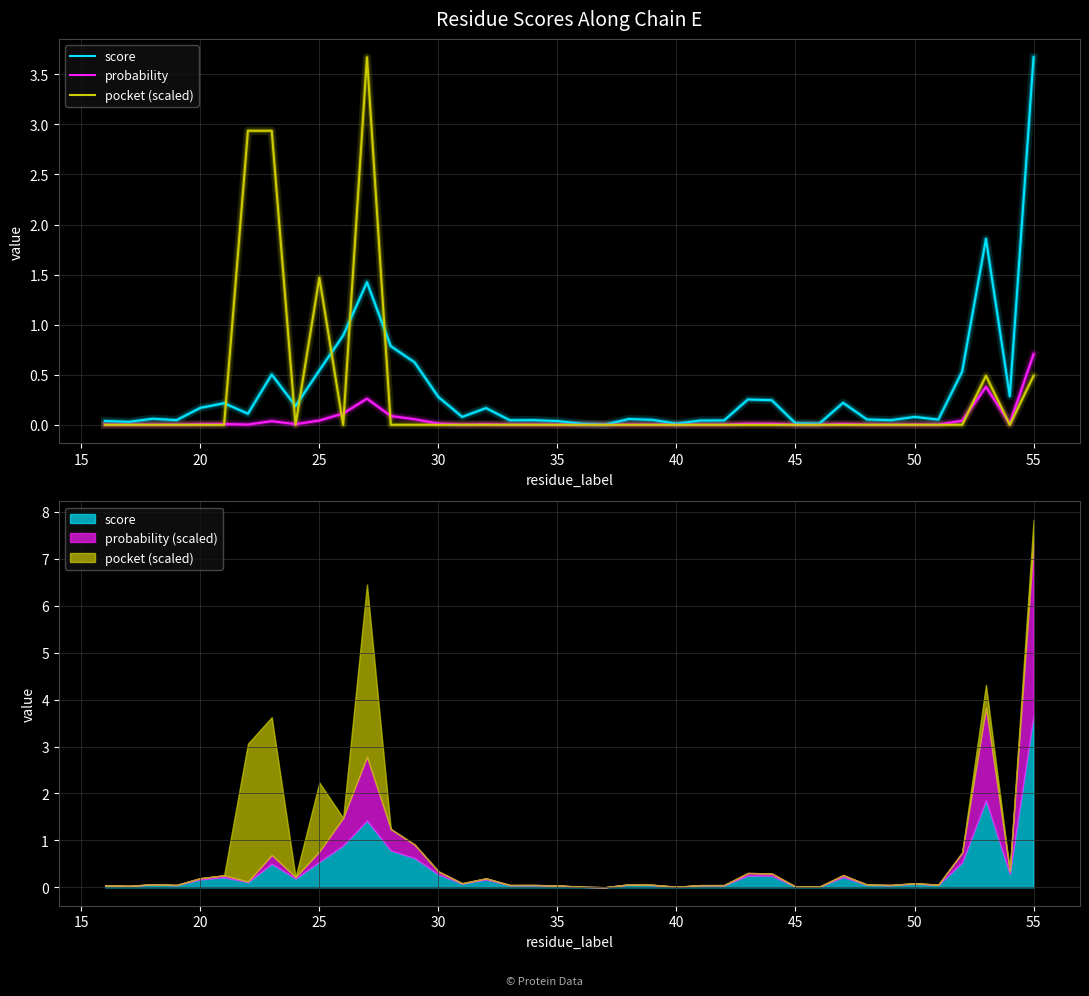

The value of score at 13 is 0.9. True or false?

False